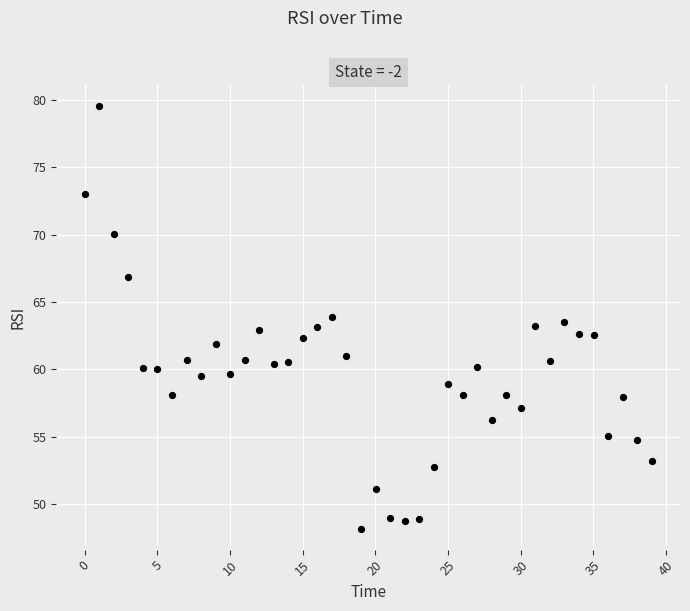

What is the range of Y values (max minus min)?

31.3